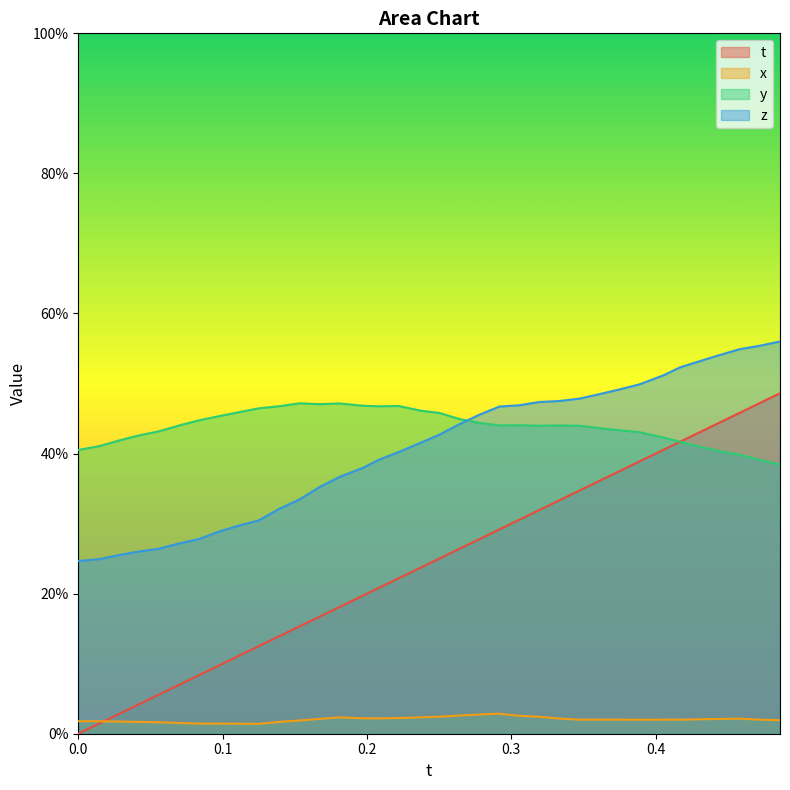

What is the difference between the highest and lowest values at 0.2218628?

0.4